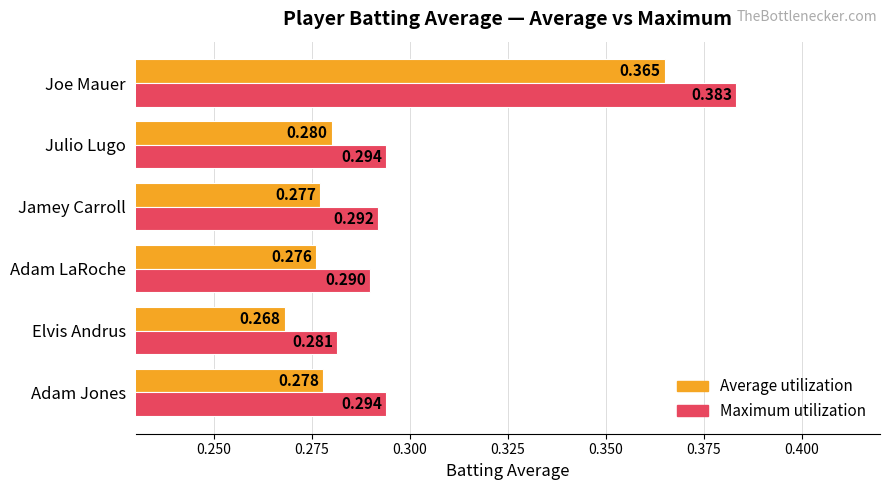

At Julio Lugo, list the series in order from smallest to largest.

Average utilization, Maximum utilization